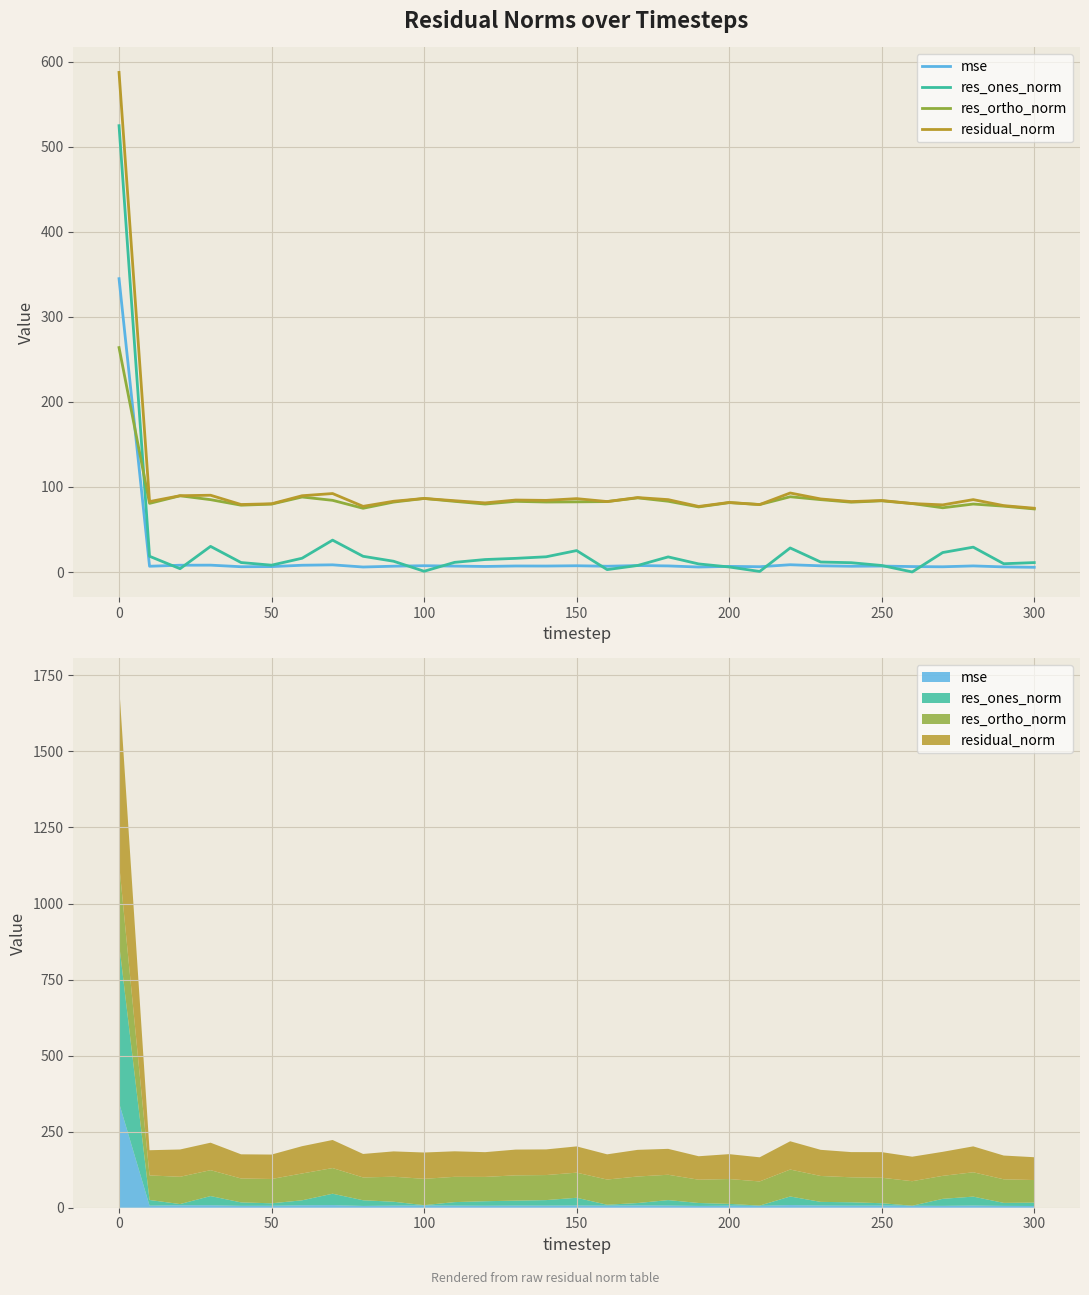

What are all the series names shown in the legend?

mse, res_ones_norm, res_ortho_norm, residual_norm